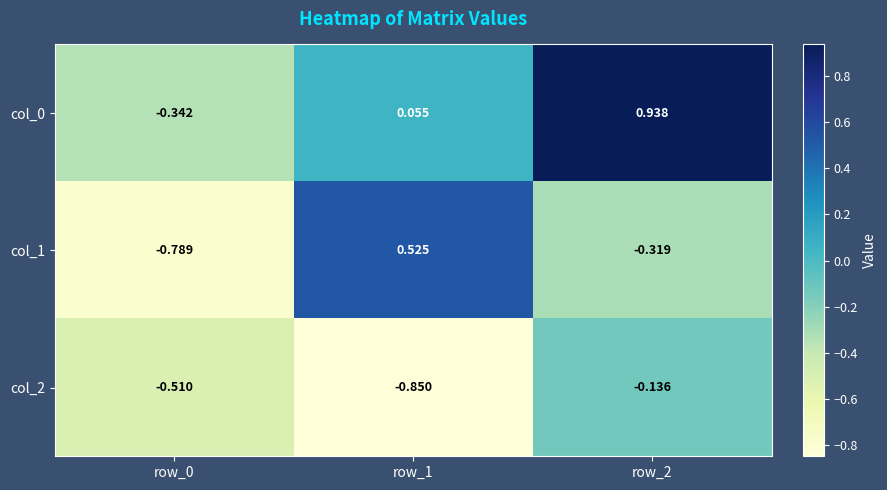

Rank the series by their maximum value, from highest to lowest.

col_0, col_1, col_2